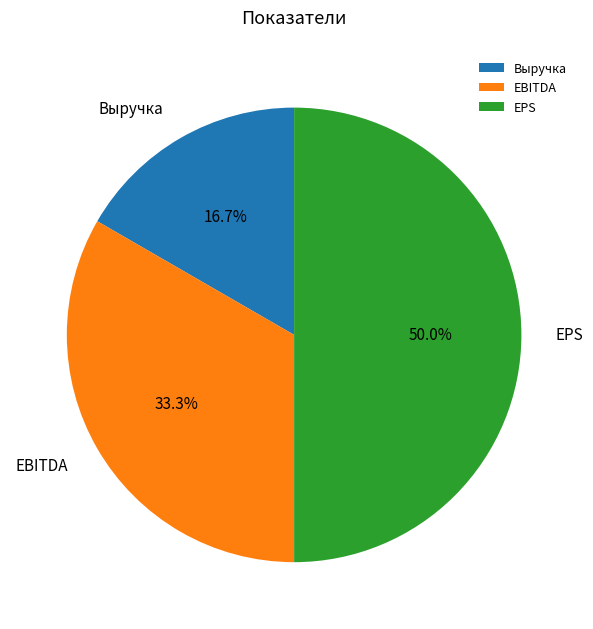

Rank the categories by value from lowest to highest.

Выручка, EBITDA, EPS